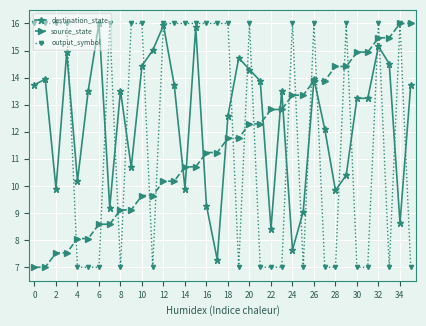

Reading left to right, extract all data points from this chart.

destination_state: 13.7	13.9	9.9	14.9	10.2	13.5	16.0	9.2	13.5	10.7	14.4	15.0	15.9	13.7	9.9	15.9	9.3	7.3	12.6	14.7	14.3	13.9	8.4	13.5	7.6	9.1	13.9	12.1	9.8	10.4	13.2	13.2	15.1	14.5	8.6	13.7
source_state: 7.0	7.0	7.5	7.5	8.1	8.1	8.6	8.6	9.1	9.1	9.6	9.6	10.2	10.2	10.7	10.7	11.2	11.2	11.8	11.8	12.3	12.3	12.8	12.8	13.4	13.4	13.9	13.9	14.4	14.4	14.9	14.9	15.5	15.5	16.0	16.0
output_symbol: 16.0	16.0	16.0	16.0	7.0	7.0	7.0	16.0	7.0	16.0	16.0	7.0	16.0	16.0	16.0	16.0	16.0	16.0	16.0	7.0	16.0	7.0	7.0	7.0	16.0	7.0	16.0	7.0	7.0	16.0	7.0	7.0	16.0	7.0	16.0	7.0